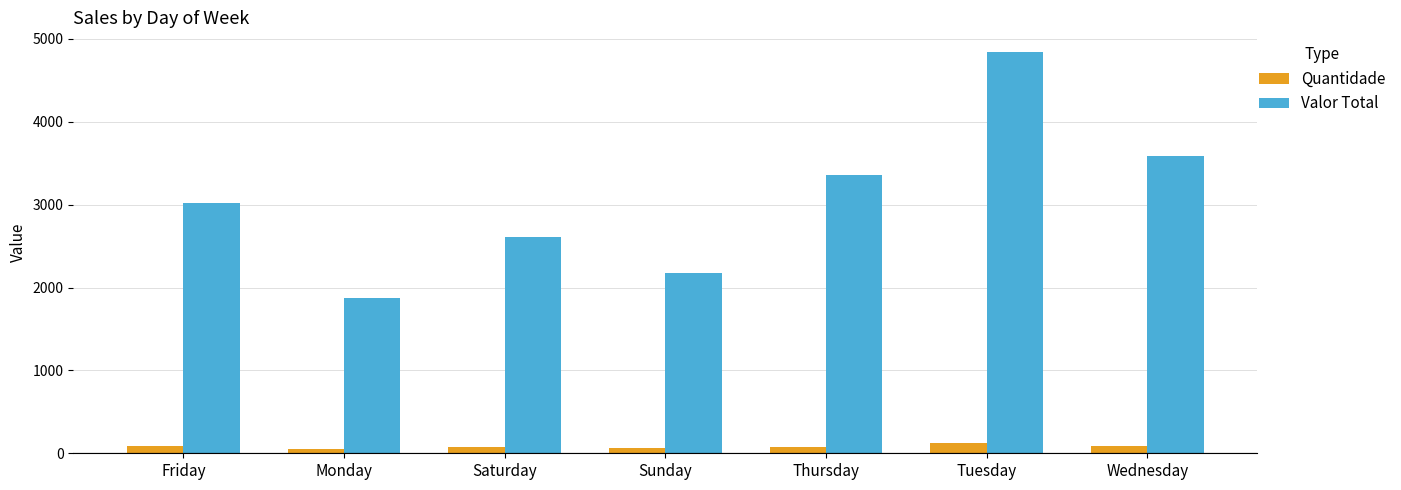

How many series are shown in this chart?

2